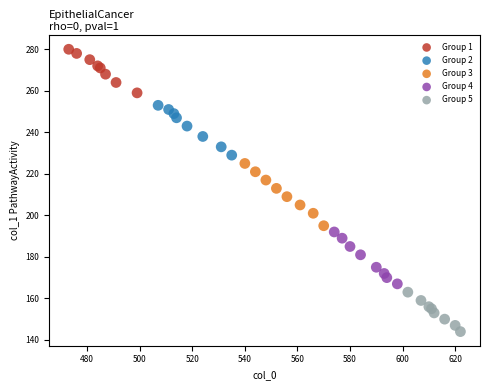

Which series has the widest spread of Y values?

Group 3